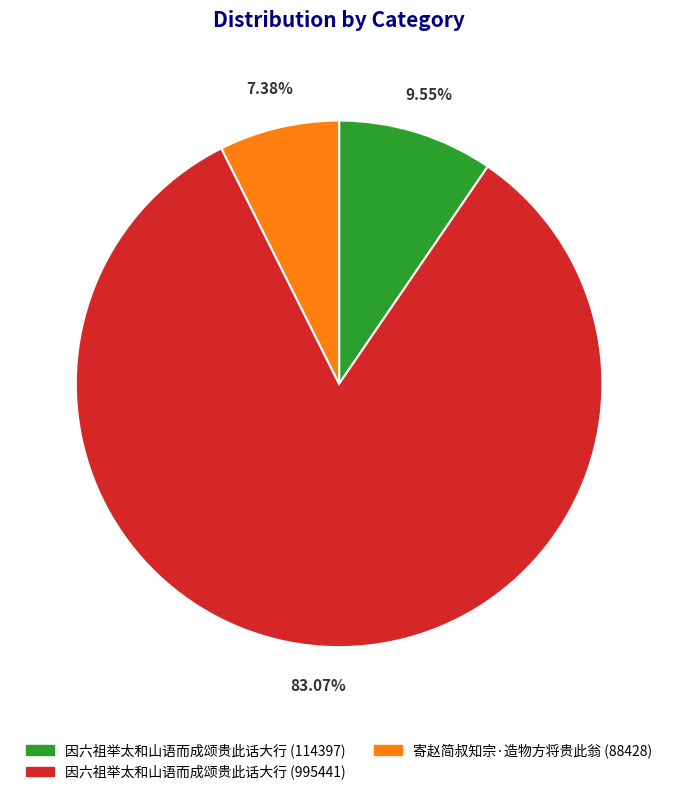

The 寄赵简叔知宗·造物方将贵此翁 (88428) slice represents 13% of the pie. True or false?

False